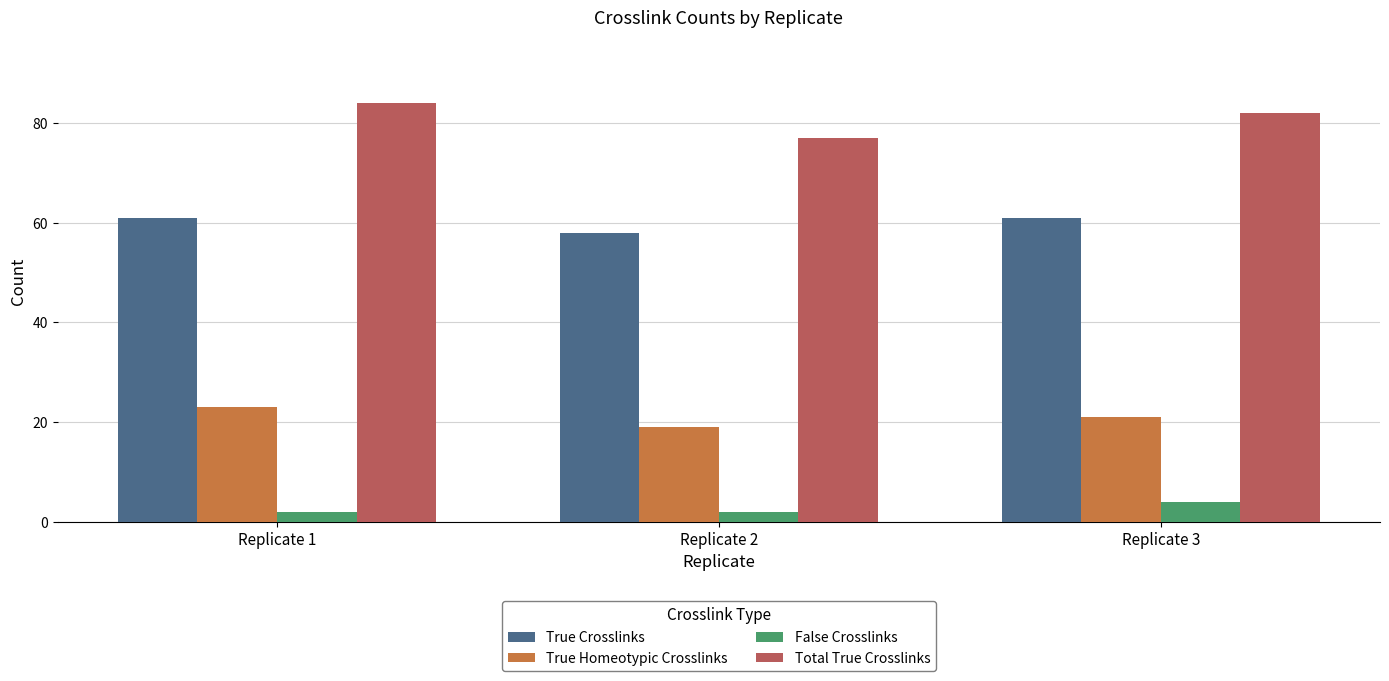

At Replicate 1, list the series in order from smallest to largest.

False Crosslinks, True Homeotypic Crosslinks, True Crosslinks, Total True Crosslinks